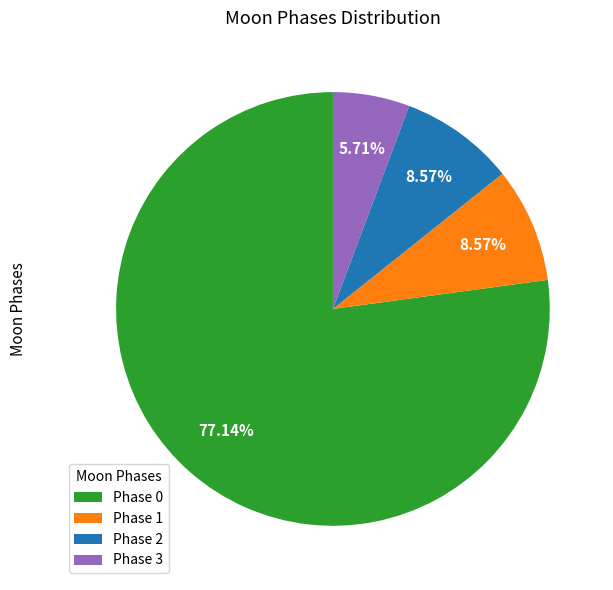

Does Phase 0 represent more than half of the total?

Yes